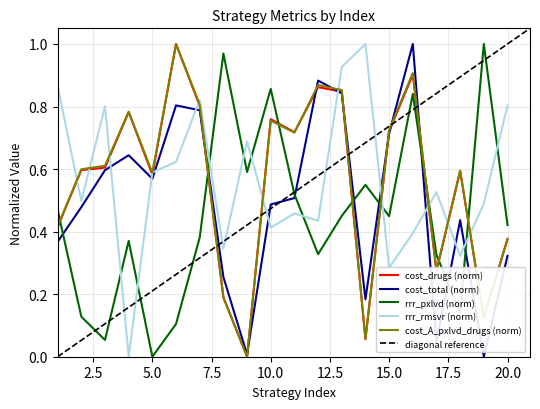

Between 19 and 10, which is larger?

10